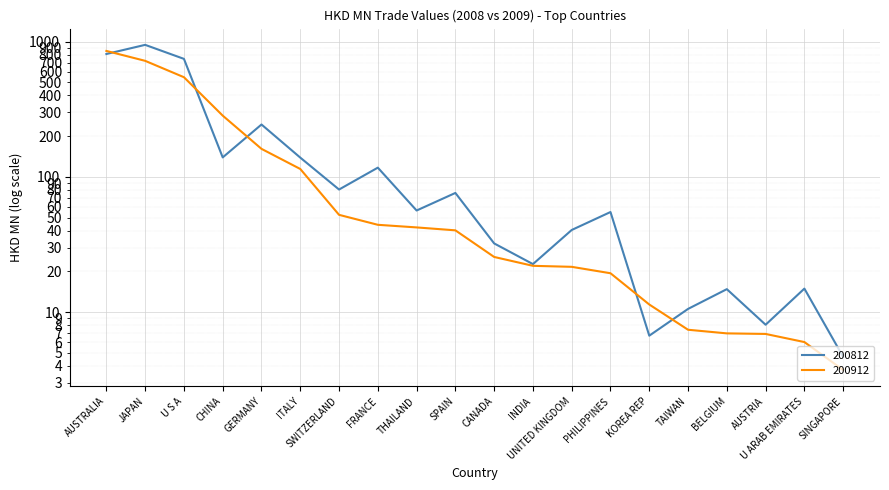

At which label does 200812 first exceed 56?

AUSTRALIA